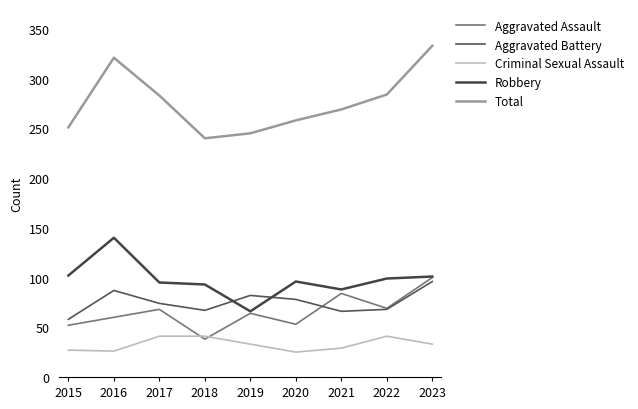

How many series are shown in this chart?

5